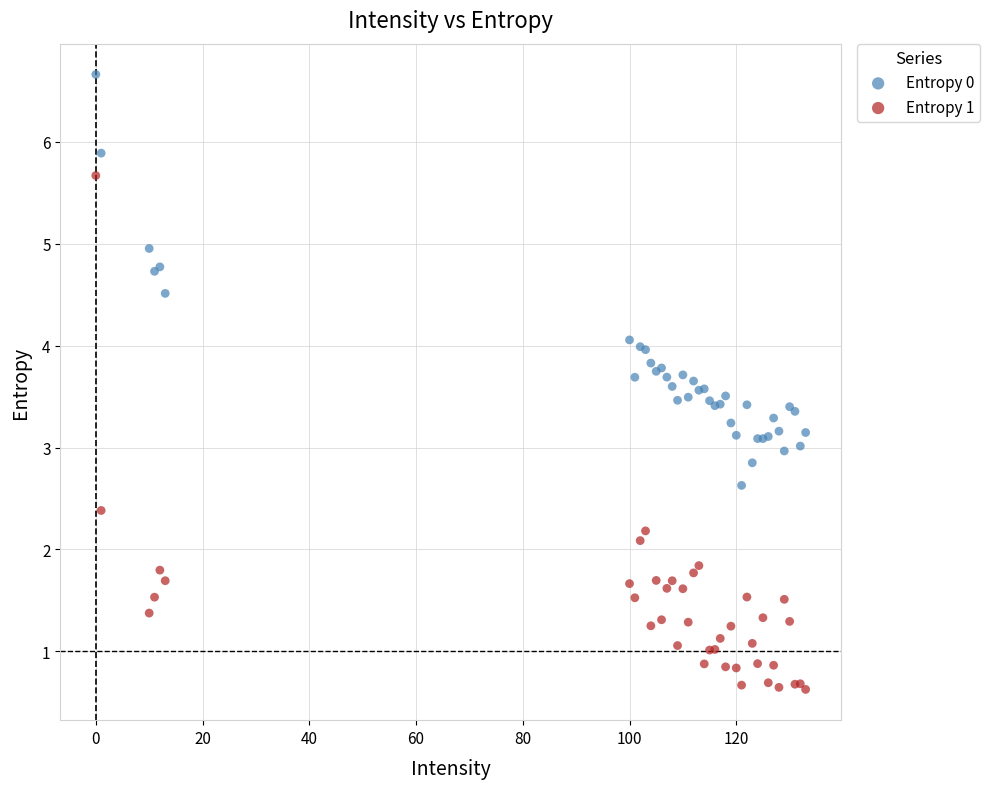

Which series contains the lowest Y value?

Entropy 1